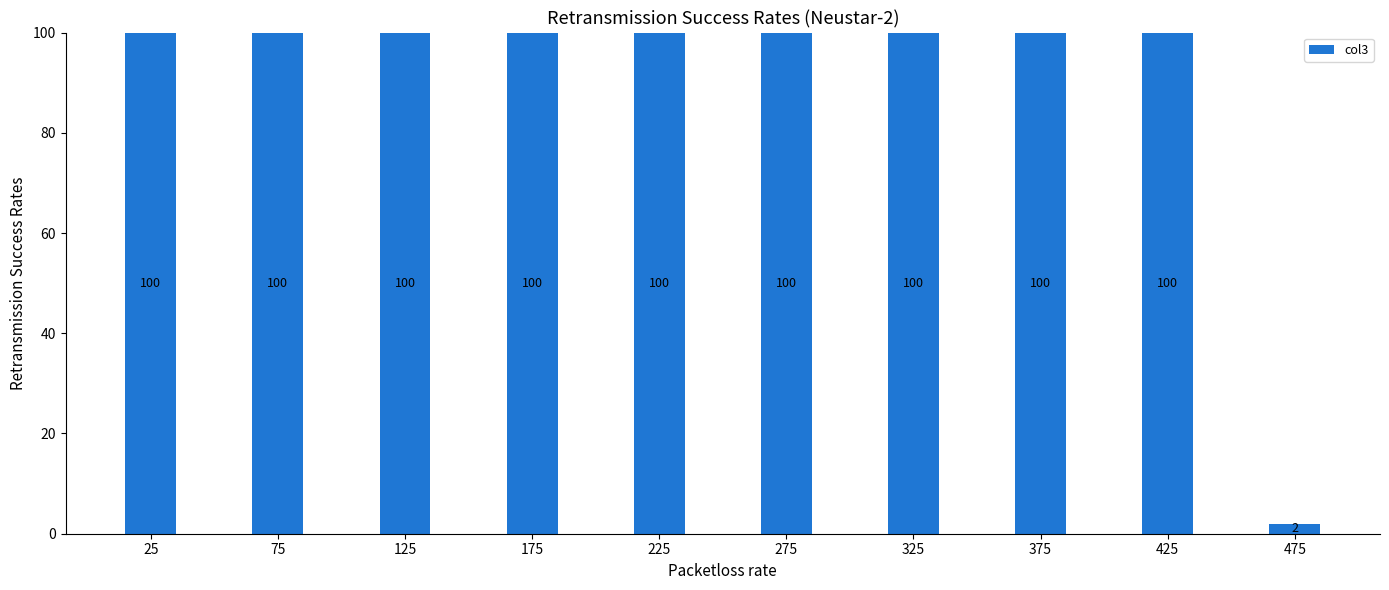

What is the sum of all values?

902